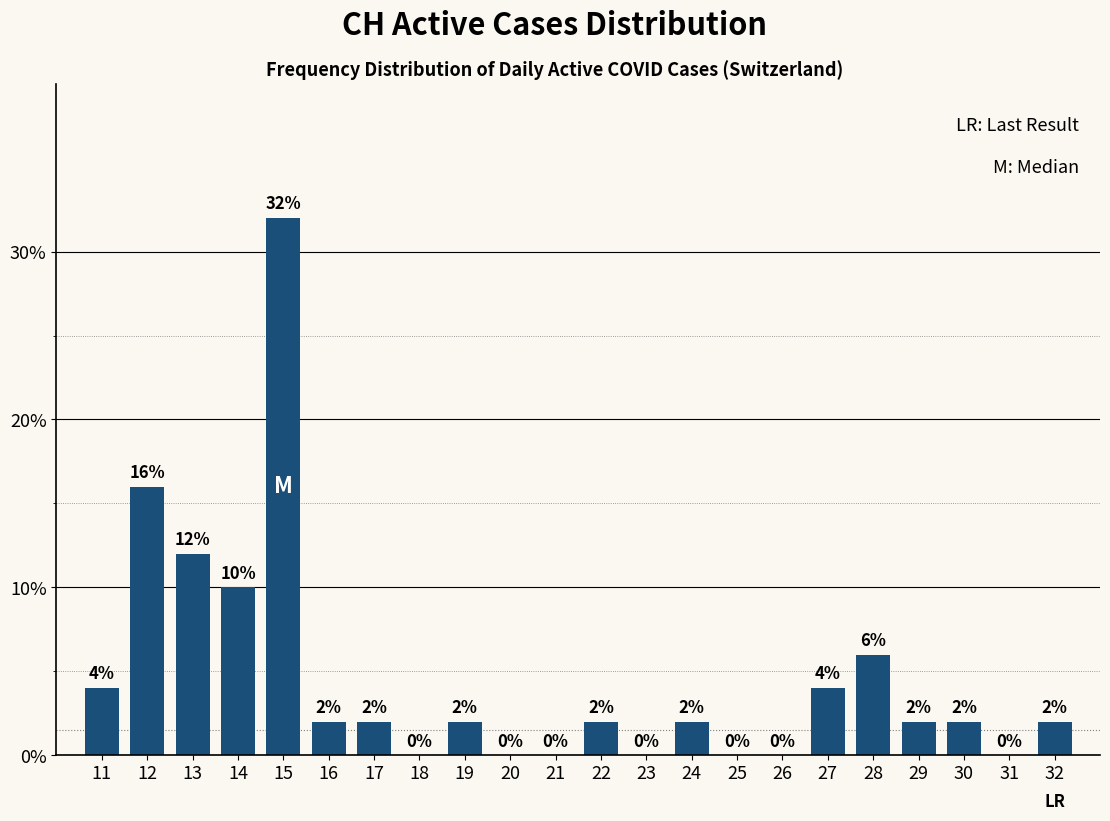

Reading left to right, what are all the values shown in this chart?

11=4	12=16	13=12	14=10	15=32	16=2	17=2	18=0	19=2	20=0	21=0	22=2	23=0	24=2	25=0	26=0	27=4	28=6	29=2	30=2	31=0	32=2